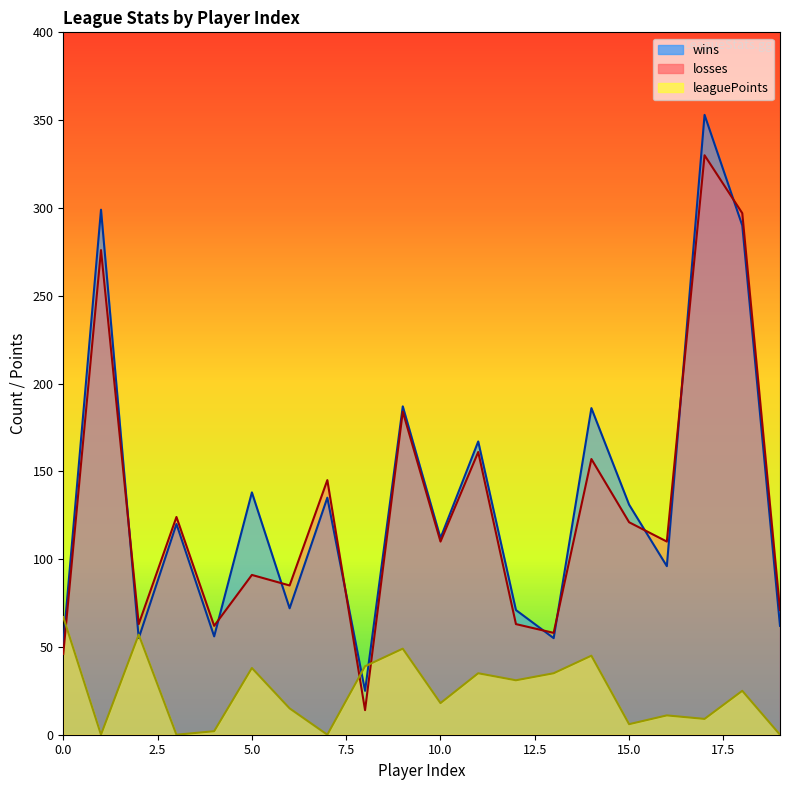

In wins, how many points are lower than both neighbors (excluding endpoints)?

7